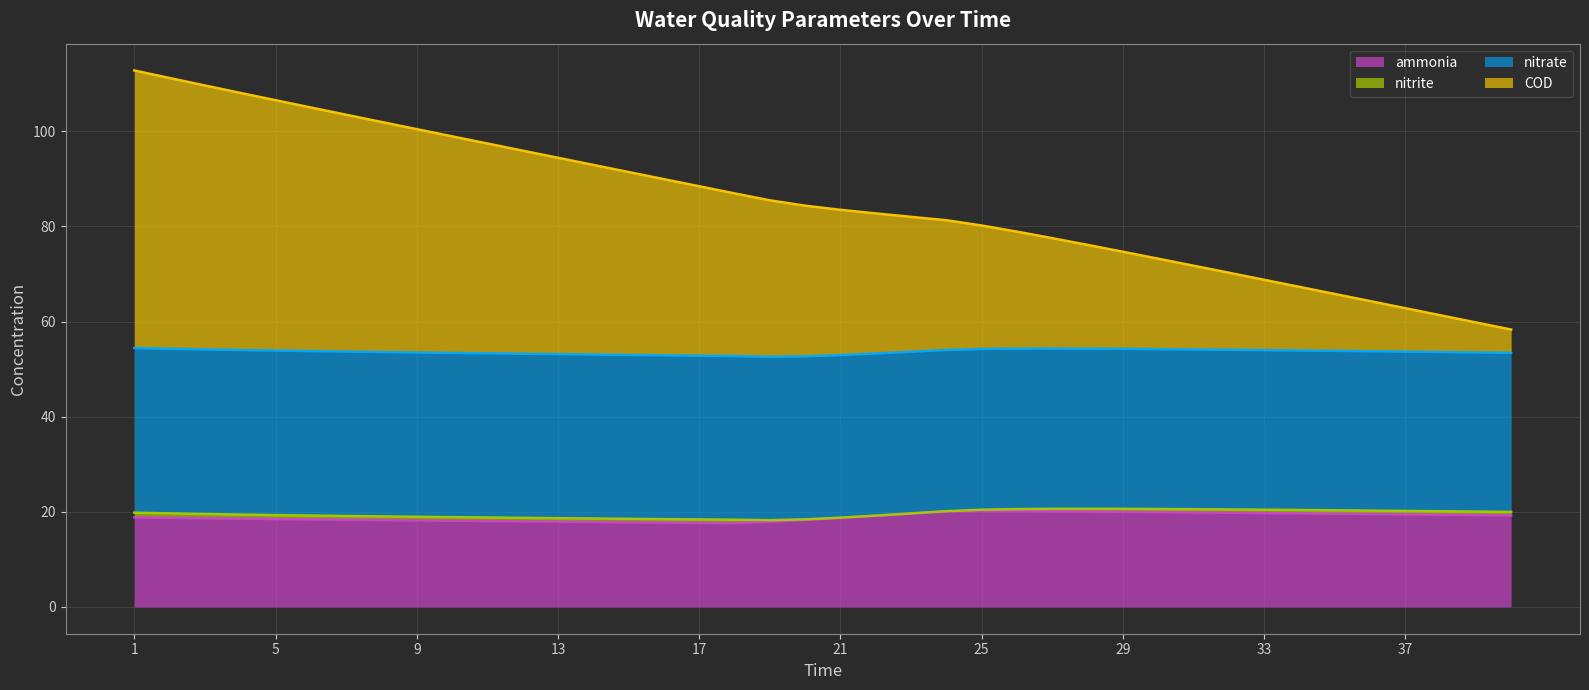

Is it true that ammonia equals 12.1 at 21?

False